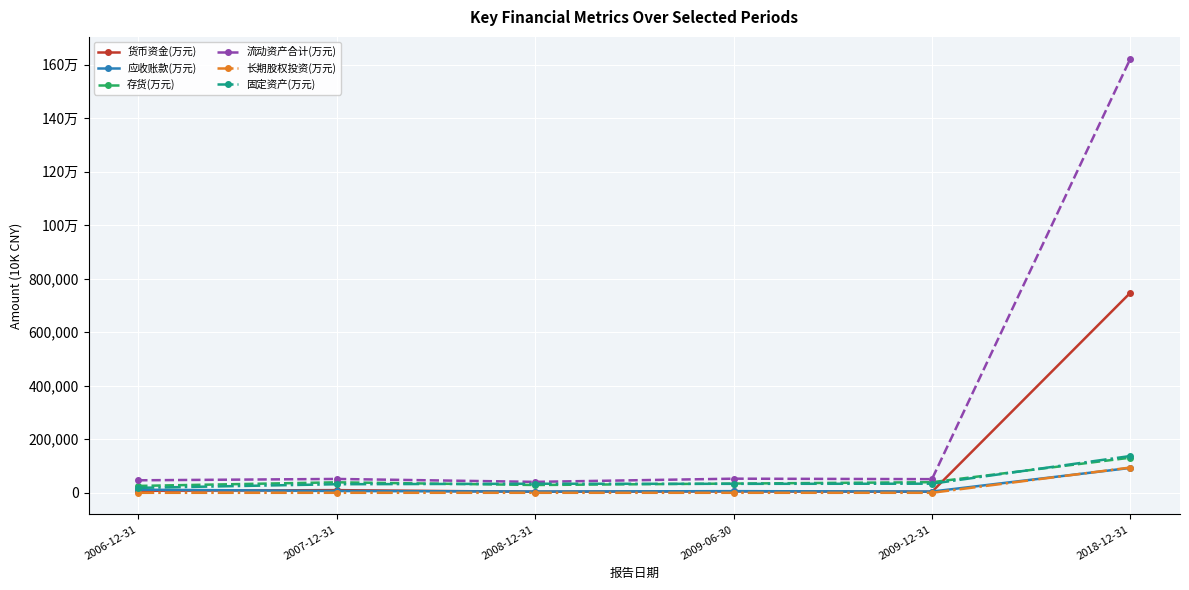

What are all the series names shown in the legend?

货币资金(万元), 应收账款(万元), 存货(万元), 流动资产合计(万元), 长期股权投资(万元), 固定资产(万元)